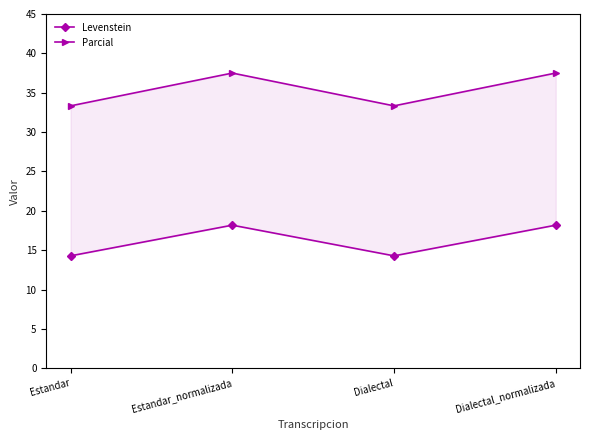

What is the difference between the Parcial values at Dialectal_normalizada and Estandar?

4.2